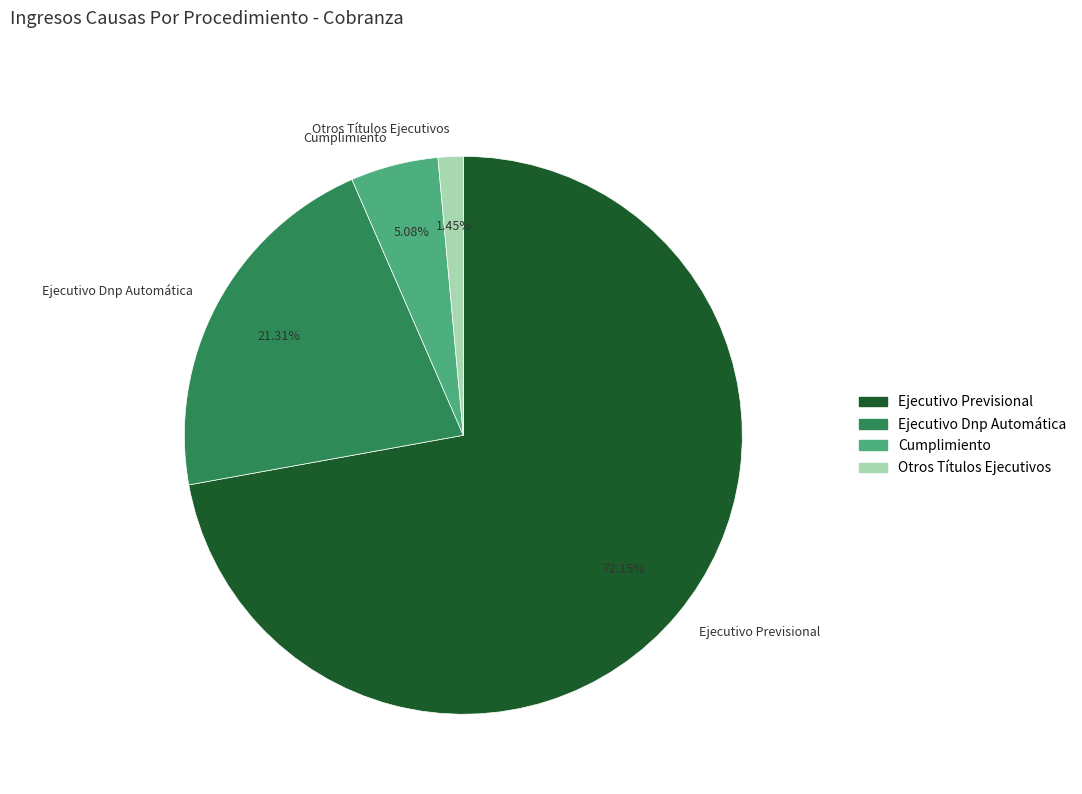

Which has a higher value, Otros Títulos Ejecutivos or Cumplimiento?

Cumplimiento